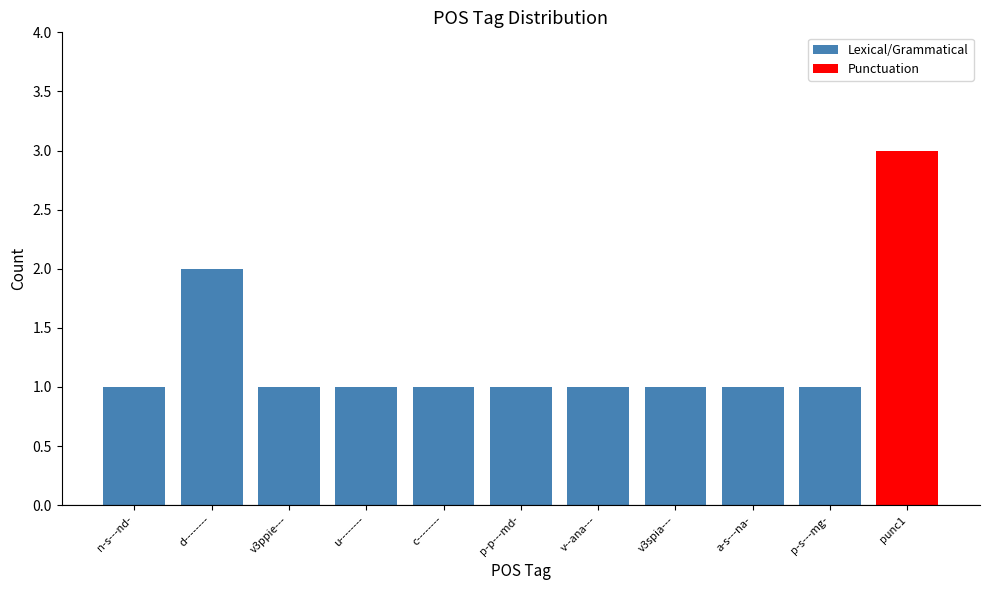

Reading left to right, extract all data points from this chart.

1	2	1	1	1	1	1	1	1	1	3